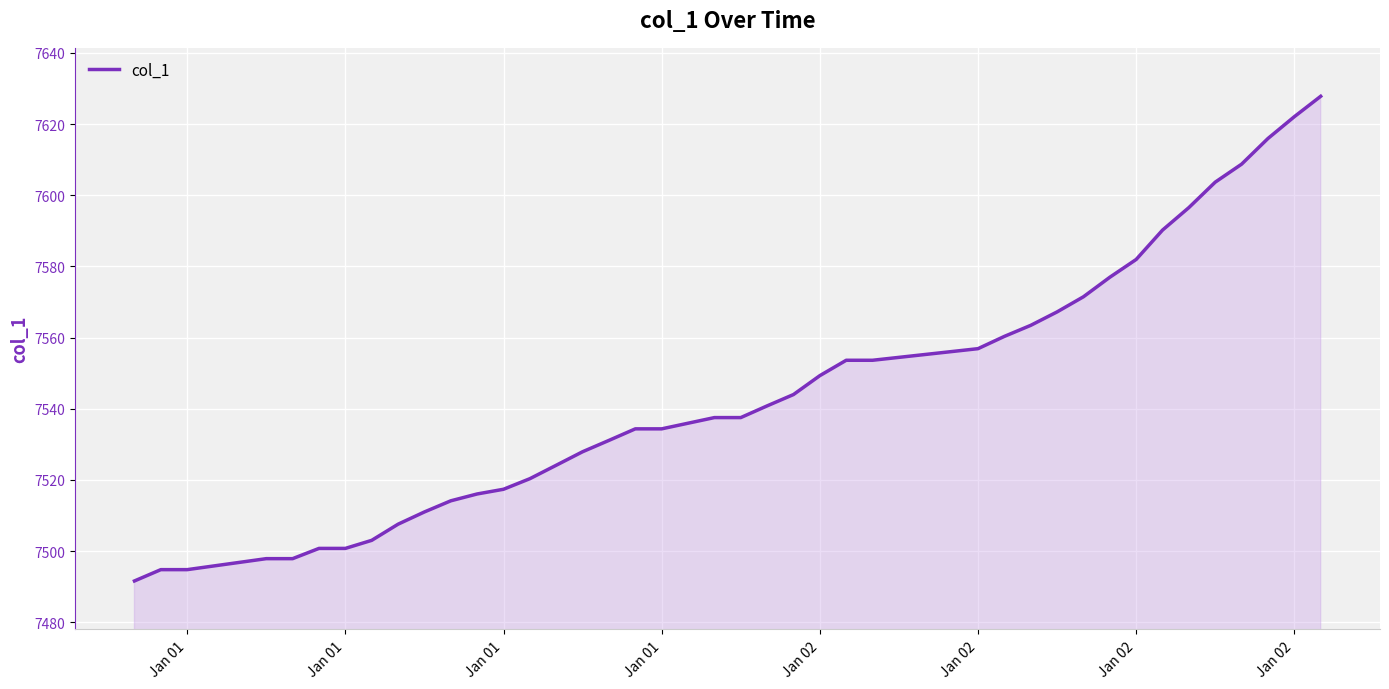

What is the maximum value shown in the chart?

7627.8